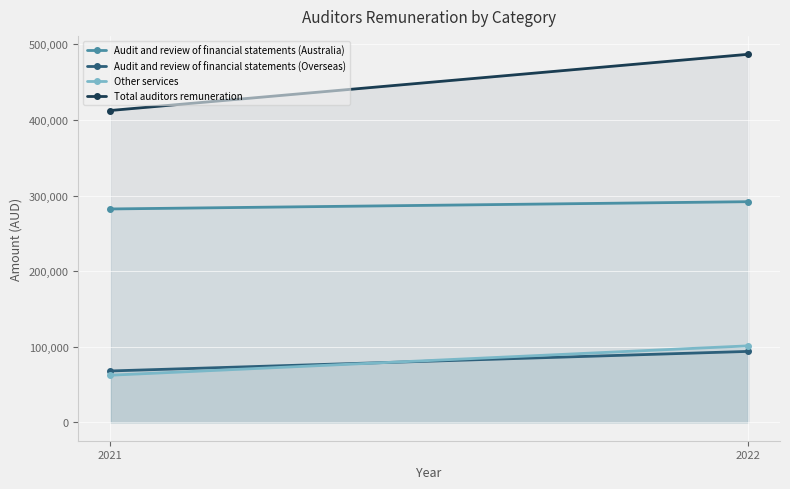

Reading left to right, transcribe all the data shown in this chart.

Audit and review of financial statements (Australia): 2021=282306	2022=291928
Audit and review of financial statements (Overseas): 2021=67947	2022=93839
Other services: 2021=62316	2022=101186
Total auditors remuneration: 2021=412569	2022=486953